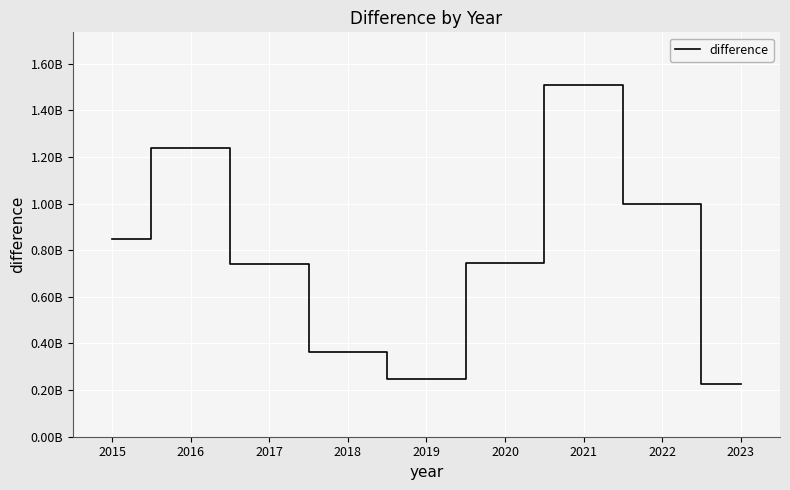

What is the ratio of the value at 2017 to the value at 2021?

0.5